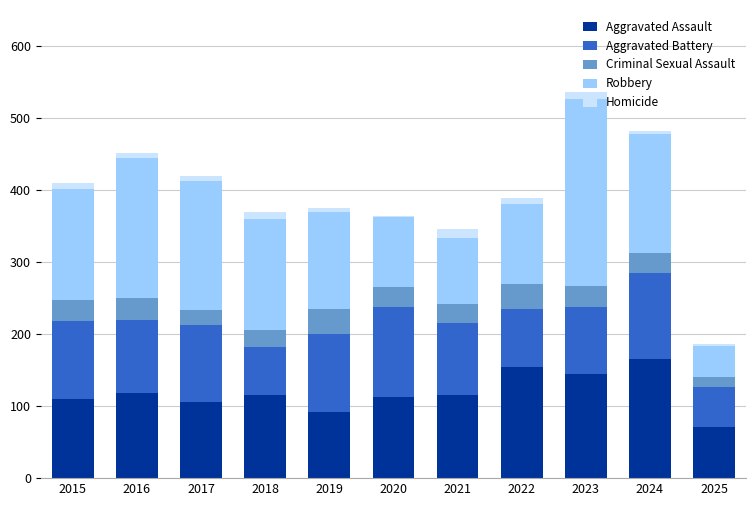

What is the sum of all Aggravated Assault values?

1304